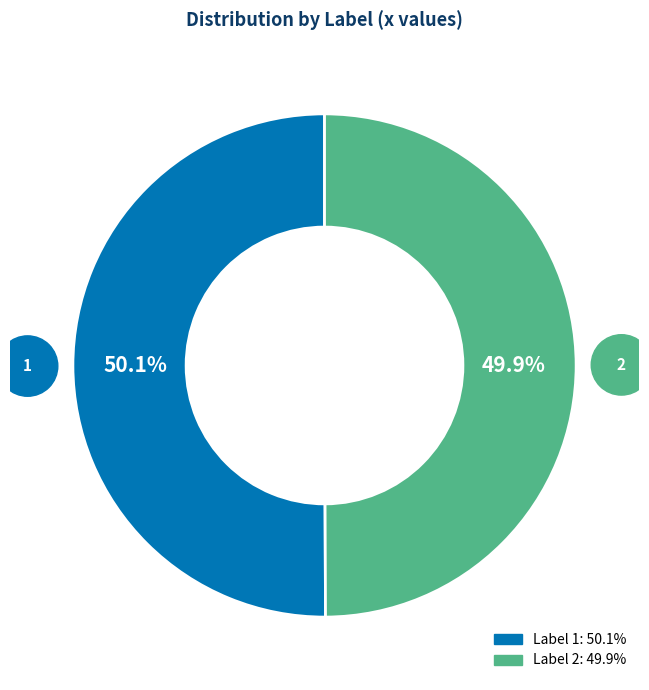

Is there a majority slice in this chart?

Yes